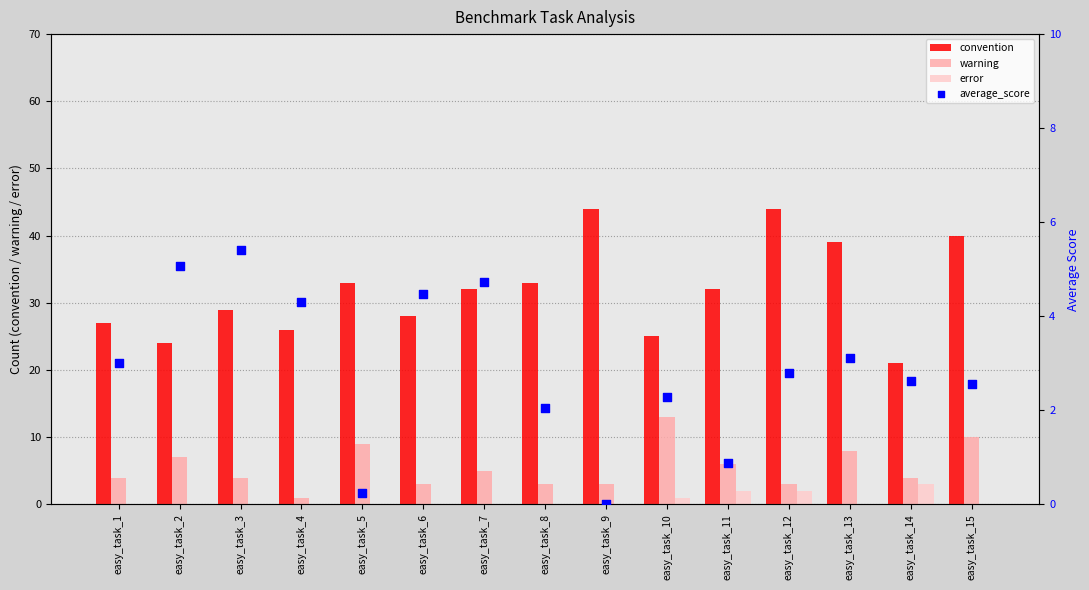

What are all the series names shown in the legend?

convention, warning, error, average_score